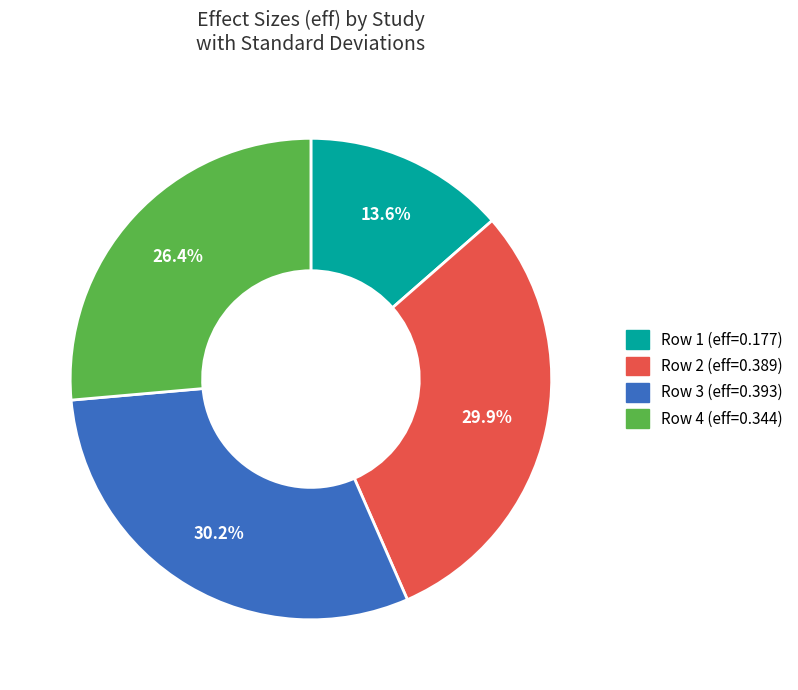

How many segments does this pie chart have?

4